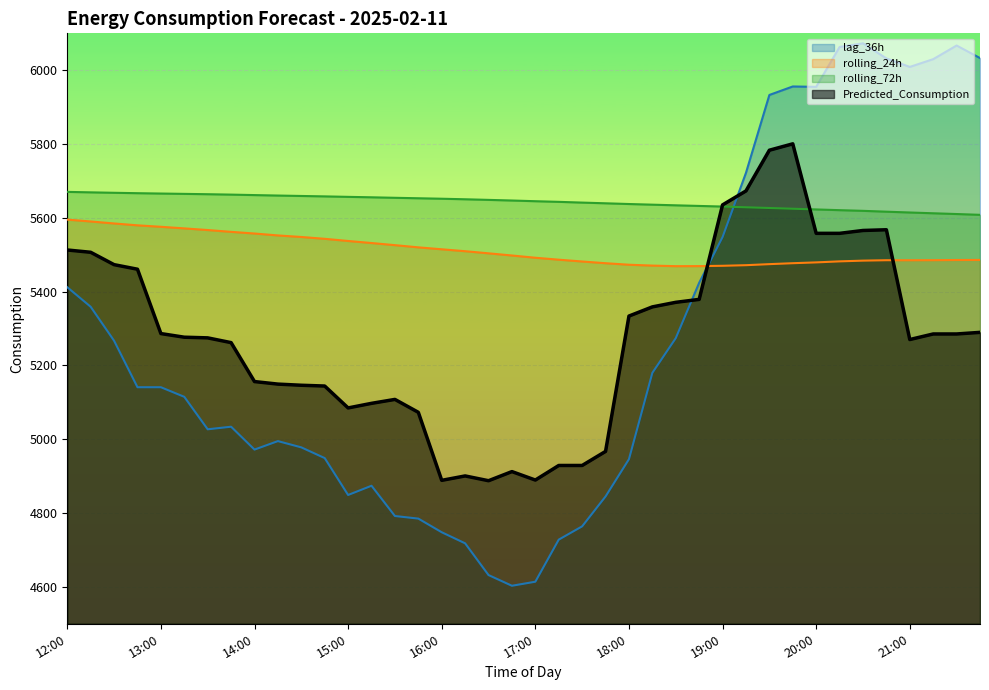

Reading left to right, transcribe all the data shown in this chart.

lag_36h: 12:00=5412.0	12:15=5359.0	12:30=5267.0	12:45=5141.0	13:00=5141.0	13:15=5115.0	13:30=5027.0	13:45=5034.0	14:00=4972.0	14:15=4995.0	14:30=4978.0	14:45=4949.0	15:00=4849.0	15:15=4874.0	15:30=4792.0	15:45=4785.0	16:00=4748.0	16:15=4718.0	16:30=4632.0	16:45=4603.0	17:00=4614.0	17:15=4728.0	17:30=4764.0	17:45=4845.0	18:00=4946.0	18:15=5180.0	18:30=5274.0	18:45=5424.0	19:00=5548.0	19:15=5722.0	19:30=5933.0	19:45=5956.0	20:00=5955.0	20:15=6063.0	20:30=6073.0	20:45=6032.0	21:00=6009.0	21:15=6030.0	21:30=6067.0	21:45=6033.0
rolling_24h: 12:00=5595.2	12:15=5590.2	12:30=5584.8	12:45=5579.7	13:00=5575.8	13:15=5571.4	13:30=5567.0	13:45=5562.1	14:00=5557.5	14:15=5552.3	14:30=5548.1	14:45=5543.2	15:00=5537.3	15:15=5531.8	15:30=5526.0	15:45=5520.1	16:00=5514.8	16:15=5509.6	16:30=5503.9	16:45=5498.0	17:00=5491.9	17:15=5486.6	17:30=5481.7	17:45=5477.1	18:00=5473.0	18:15=5470.6	18:30=5469.1	18:45=5469.2	19:00=5470.1	19:15=5471.7	19:30=5474.6	19:45=5477.1	20:00=5479.3	20:15=5482.1	20:30=5484.0	20:45=5485.2	21:00=5485.1	21:15=5485.3	21:30=5485.8	21:45=5485.9
rolling_72h: 12:00=5670.3	12:15=5669.1	12:30=5667.9	12:45=5666.8	13:00=5665.9	13:15=5665.0	13:30=5664.1	13:45=5663.0	14:00=5661.7	14:15=5660.4	14:30=5659.3	14:45=5658.2	15:00=5656.9	15:15=5655.7	15:30=5654.3	15:45=5653.1	16:00=5651.8	16:15=5650.3	16:30=5648.7	16:45=5647.0	17:00=5645.1	17:15=5643.4	17:30=5641.3	17:45=5639.4	18:00=5637.5	18:15=5635.7	18:30=5634.0	18:45=5632.3	19:00=5630.6	19:15=5628.6	19:30=5626.7	19:45=5624.7	20:00=5622.8	20:15=5620.8	20:30=5619.0	20:45=5616.7	21:00=5614.5	21:15=5612.4	21:30=5610.3	21:45=5608.2
Predicted_Consumption: 12:00=5512.9	12:15=5506.7	12:30=5473.2	12:45=5460.8	13:00=5286.4	13:15=5276.6	13:30=5274.8	13:45=5261.9	14:00=5156.3	14:15=5149.5	14:30=5146.4	14:45=5144.3	15:00=5084.9	15:15=5097.3	15:30=5108.0	15:45=5073.0	16:00=4888.7	16:15=4900.6	16:30=4887.7	16:45=4912.4	17:00=4889.5	17:15=4929.0	17:30=4929.0	17:45=4967.1	18:00=5333.9	18:15=5358.7	18:30=5371.1	18:45=5379.0	19:00=5635.1	19:15=5673.0	19:30=5783.3	19:45=5800.6	20:00=5558.0	20:15=5558.0	20:30=5565.8	20:45=5567.8	21:00=5270.2	21:15=5285.3	21:30=5285.3	21:45=5289.7